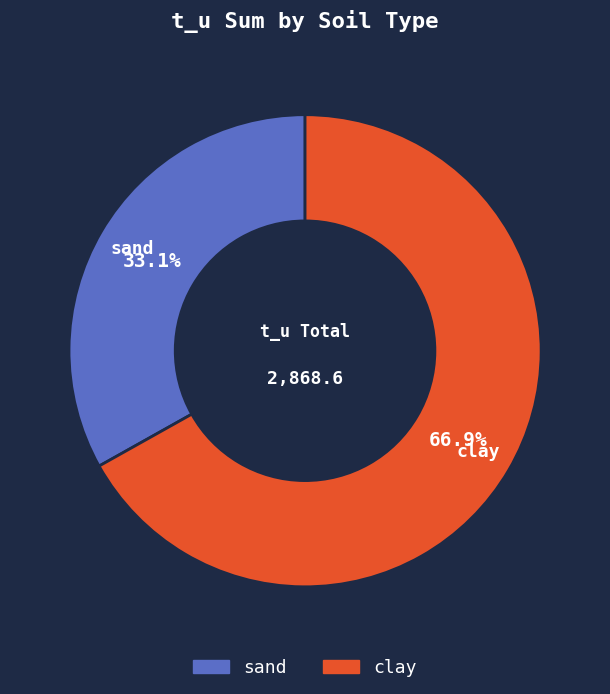

Between clay and sand, which is larger?

clay